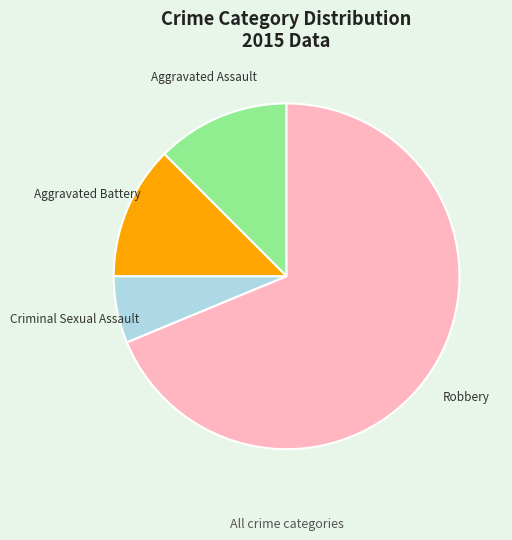

Which category has the biggest portion of the pie?

Robbery